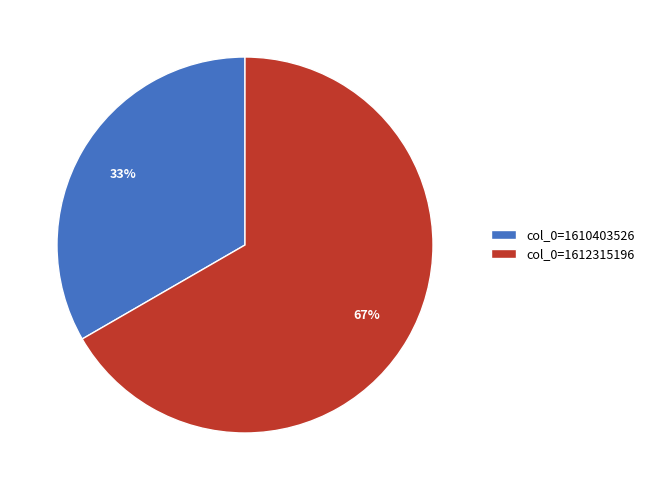

How many segments does this pie chart have?

2